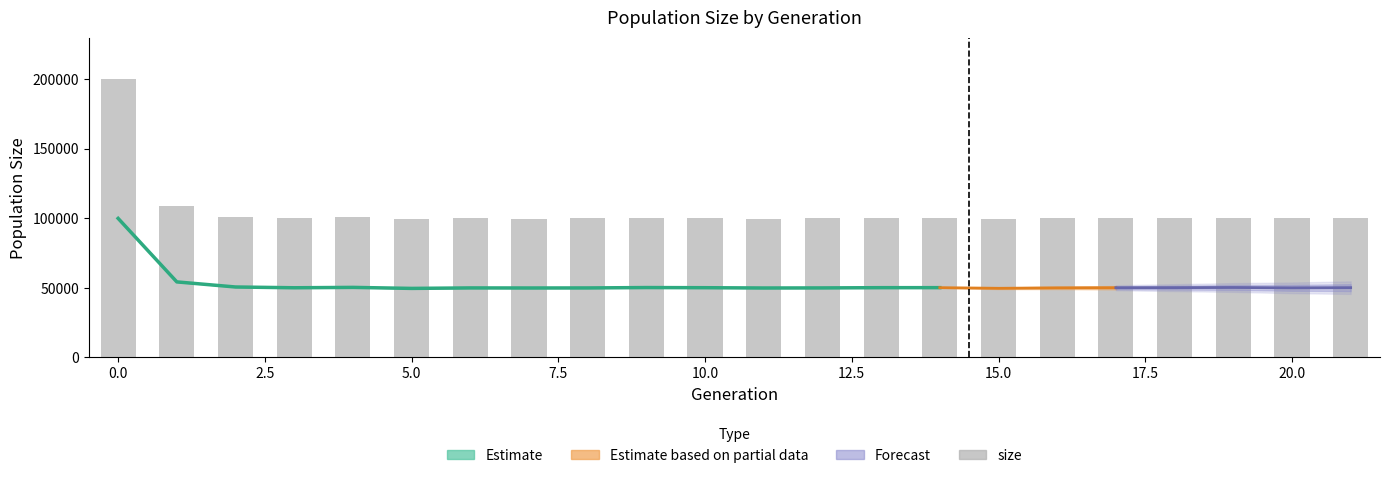

Reading left to right, transcribe all the data shown in this chart.

199677	108469	101159	100051	100589	99126	99831	99731	99803	100344	100138	99716	99832	100184	100210	99273	99925	100098	100207	100441	99949	100201